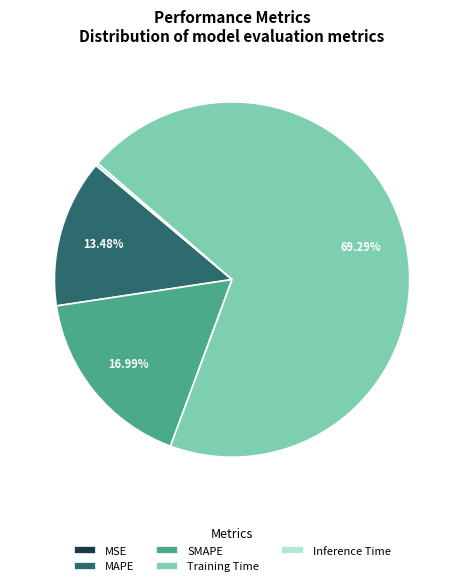

True or false: Training Time accounts for 64% of the total.

False